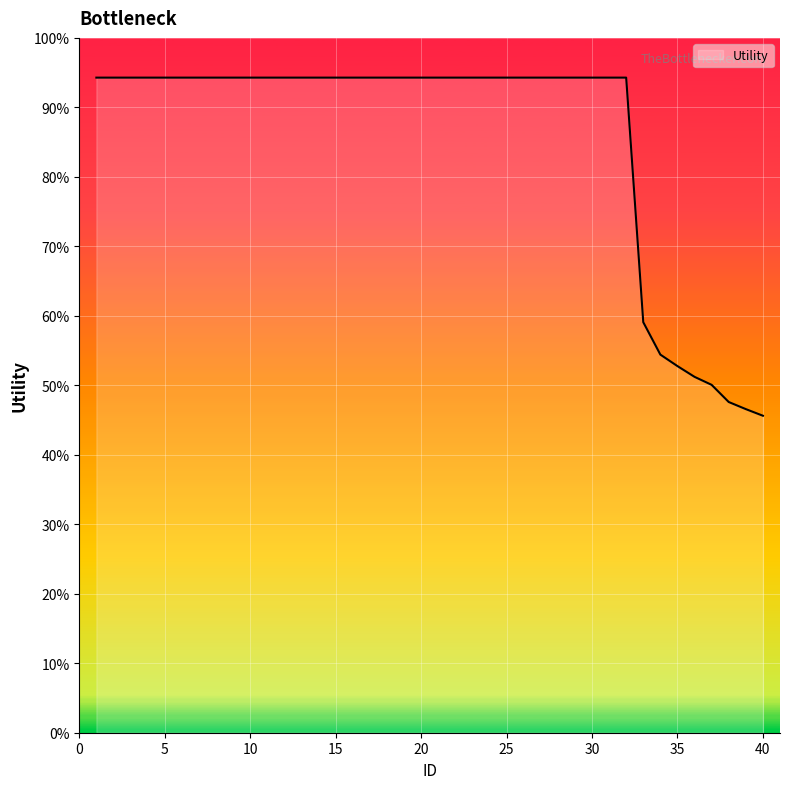

Is this an area chart (filled region under the line)?

Yes